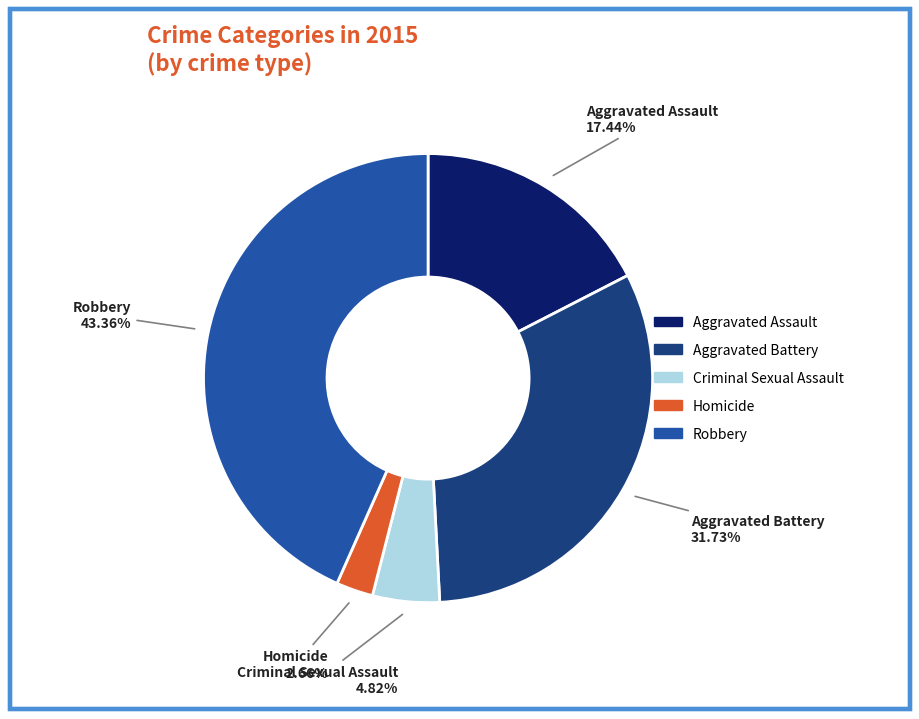

Is there any slice that represents more than half of the pie?

No